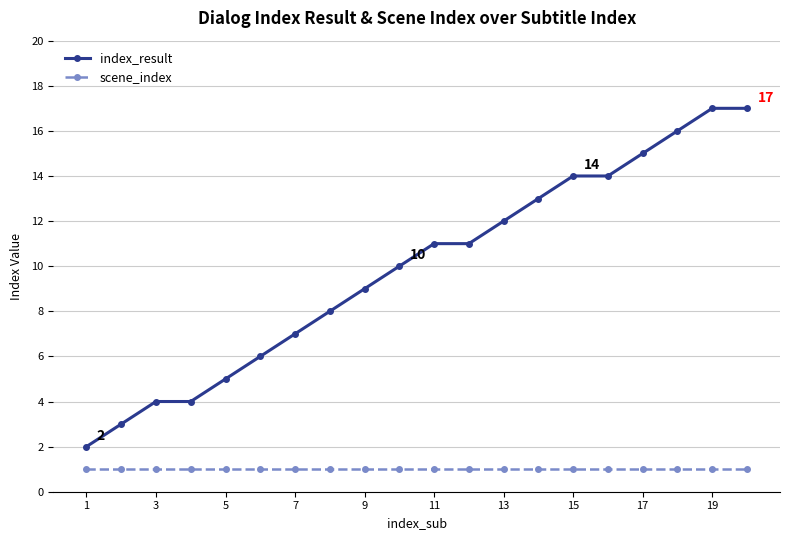

What is the greatest value displayed?

17